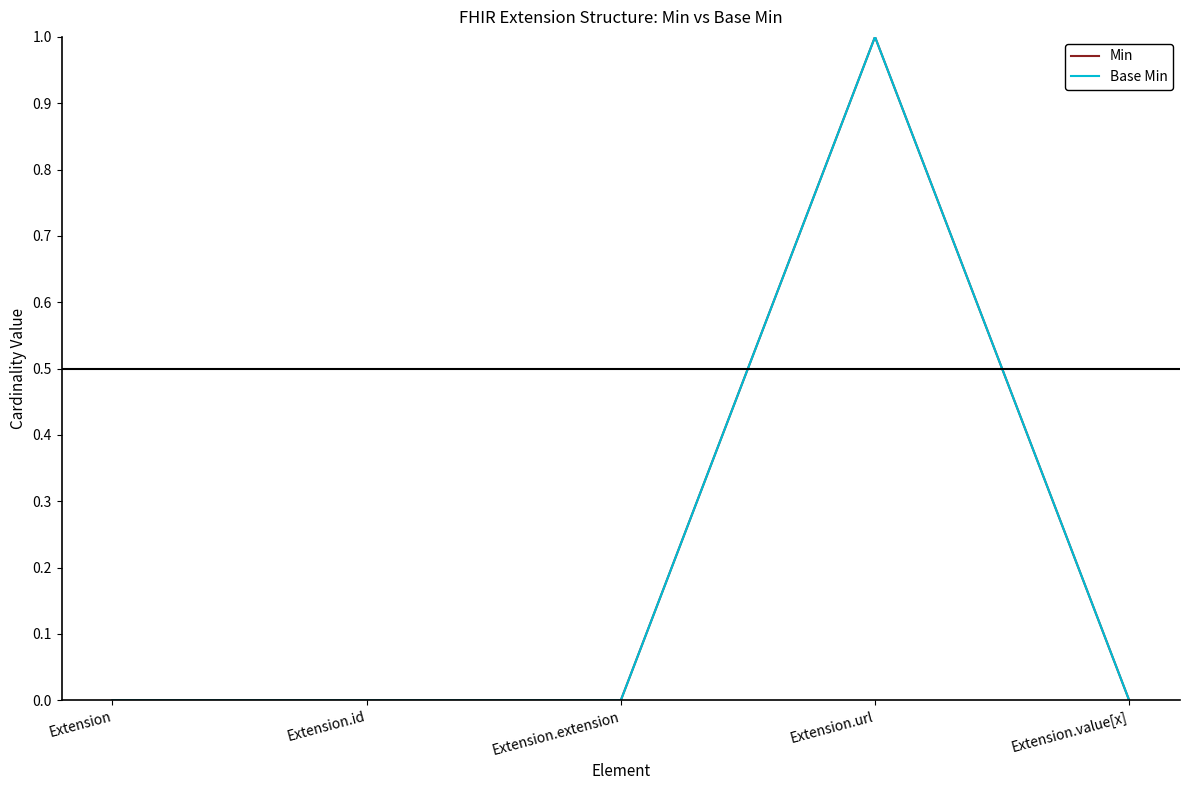

At which category does the chart reach its minimum across all series?

Extension